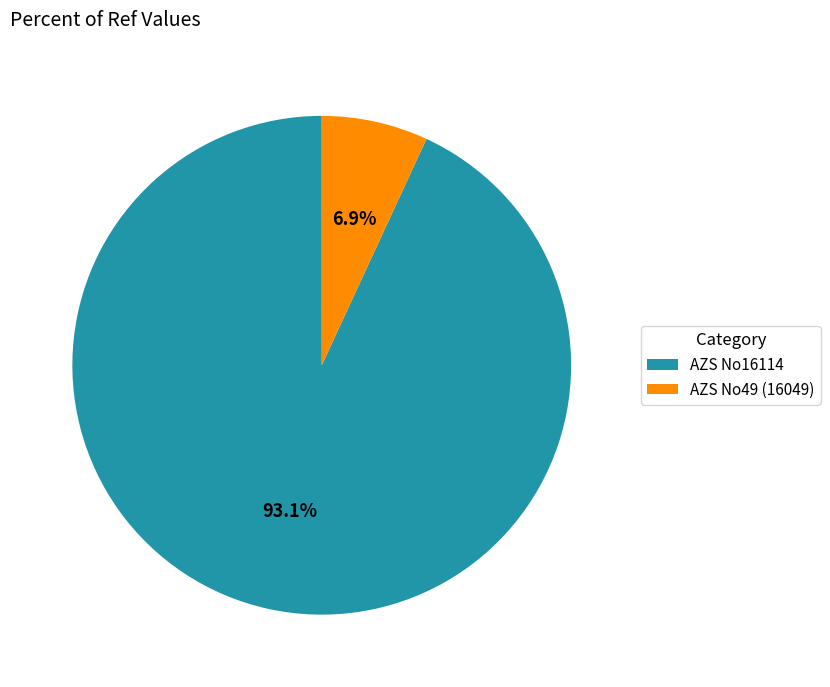

Count the number of slices in the pie.

2